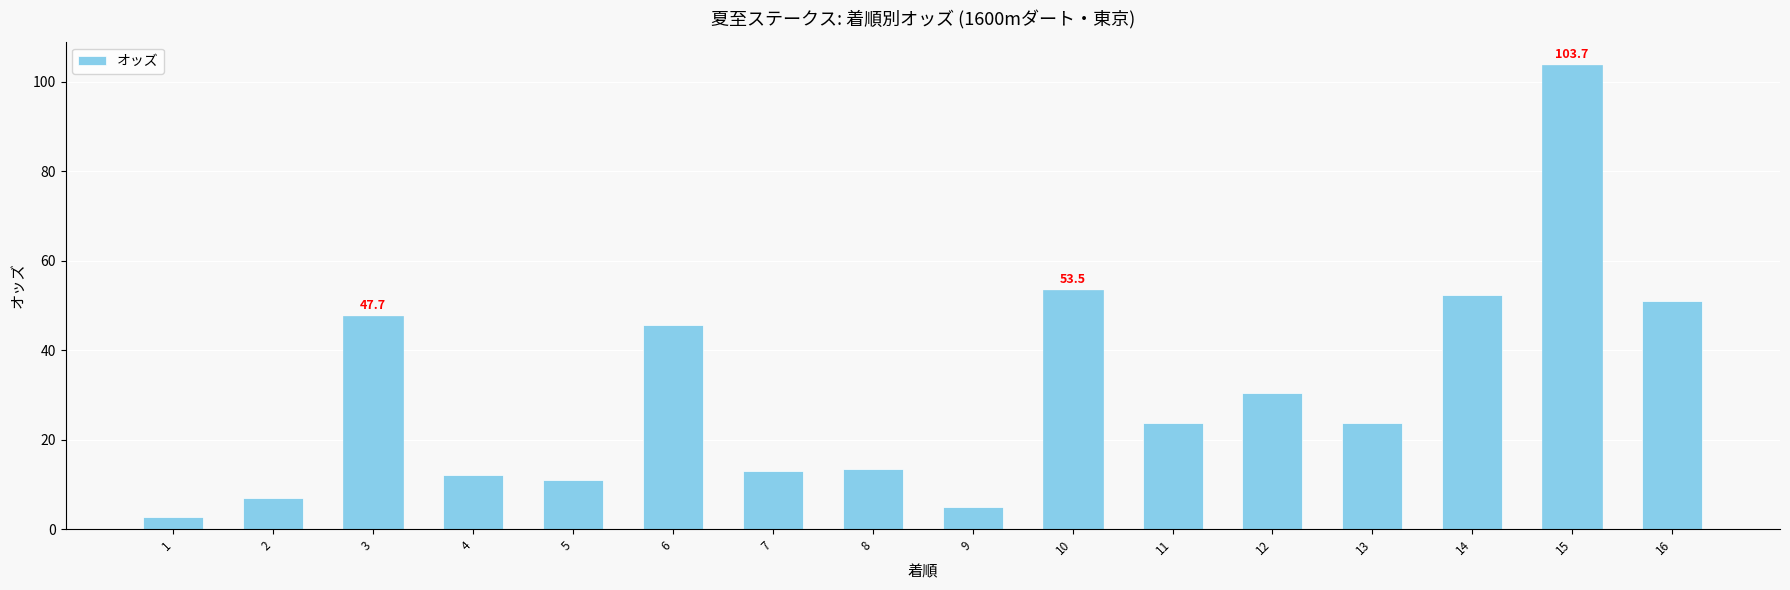

What is the value of the 3rd bar from the left?

47.7